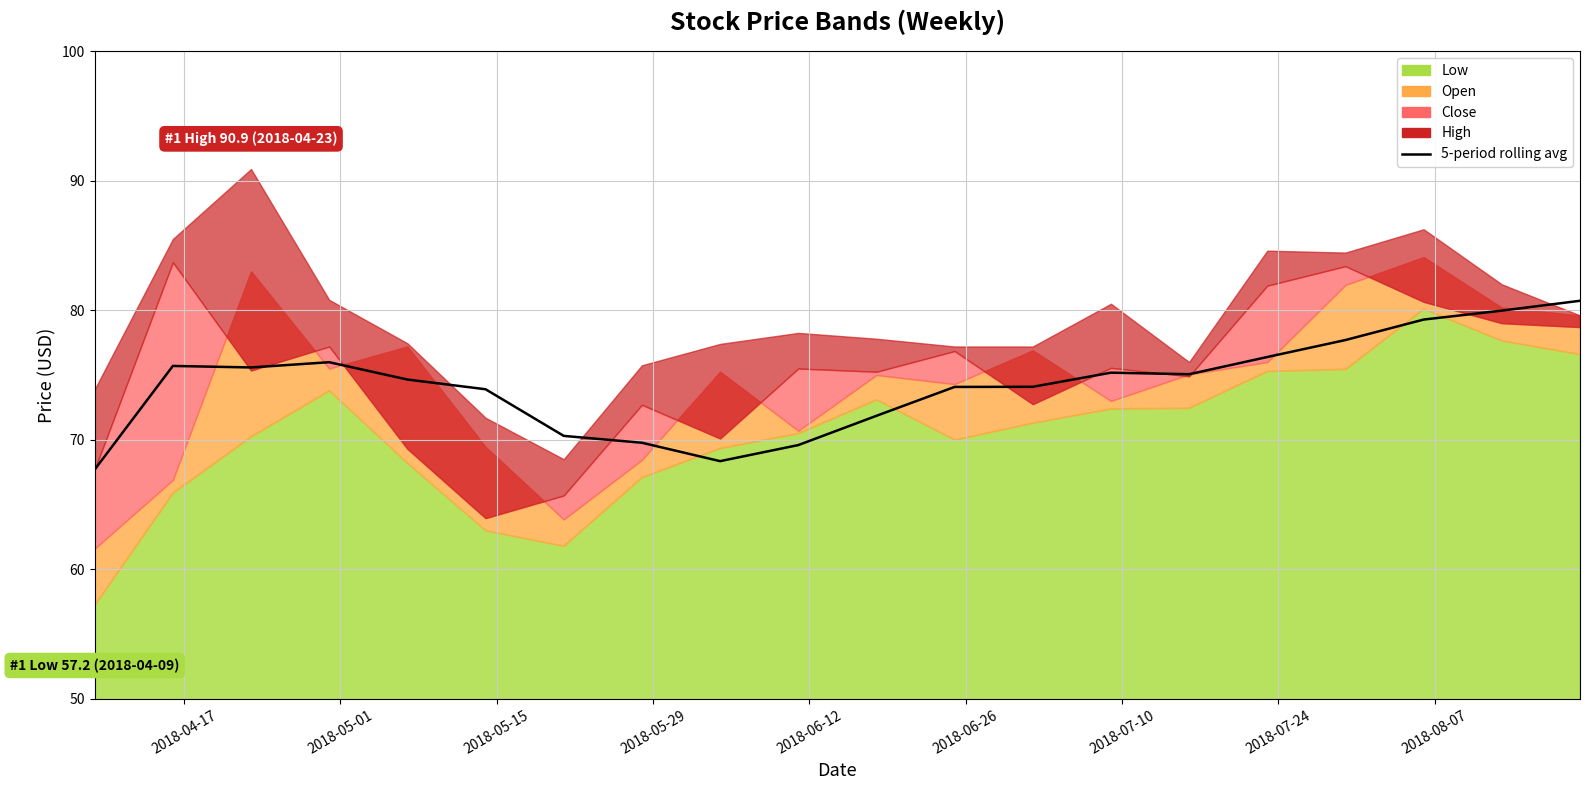

What is the value of the 9th point from the left?

68.3